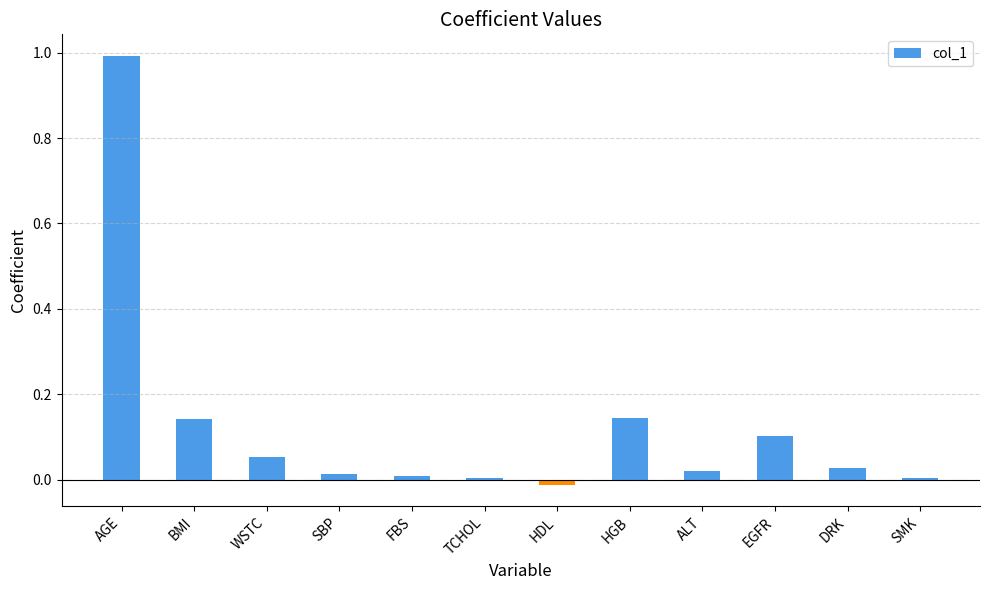

Which label corresponds to the largest value in the chart?

AGE